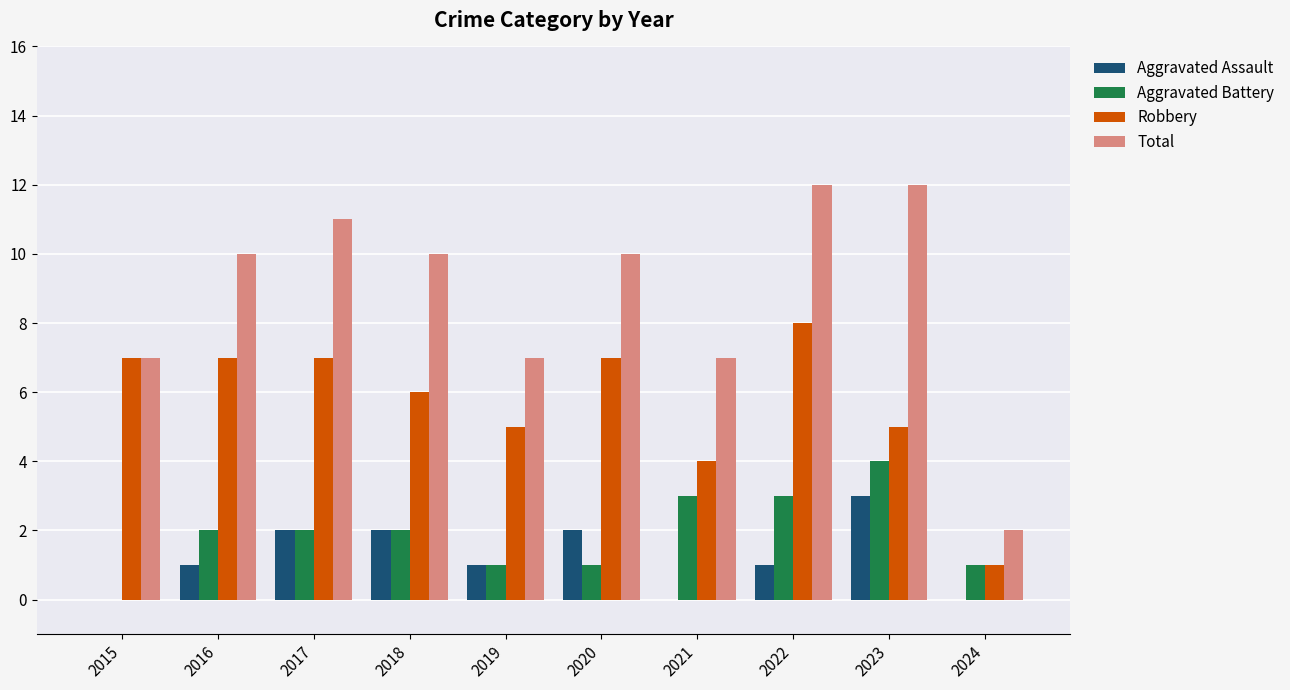

Reading left to right, extract all data points from this chart.

Aggravated Assault: 0	1	2	2	1	2	0	1	3	0
Aggravated Battery: 0	2	2	2	1	1	3	3	4	1
Robbery: 7	7	7	6	5	7	4	8	5	1
Total: 7	10	11	10	7	10	7	12	12	2